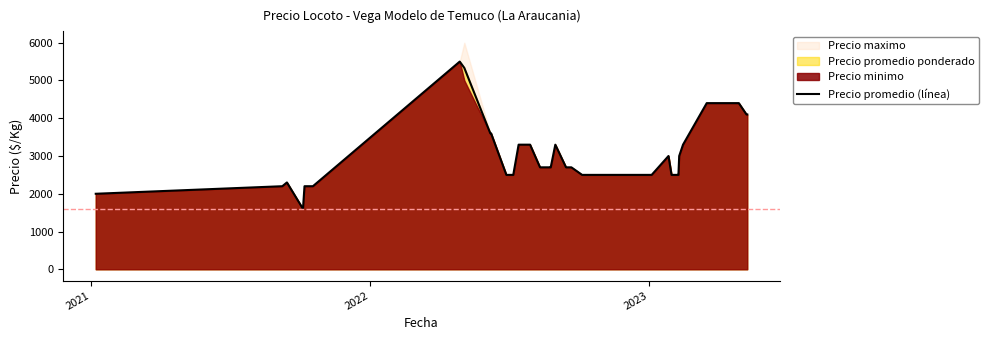

What is the smallest value displayed?

1600